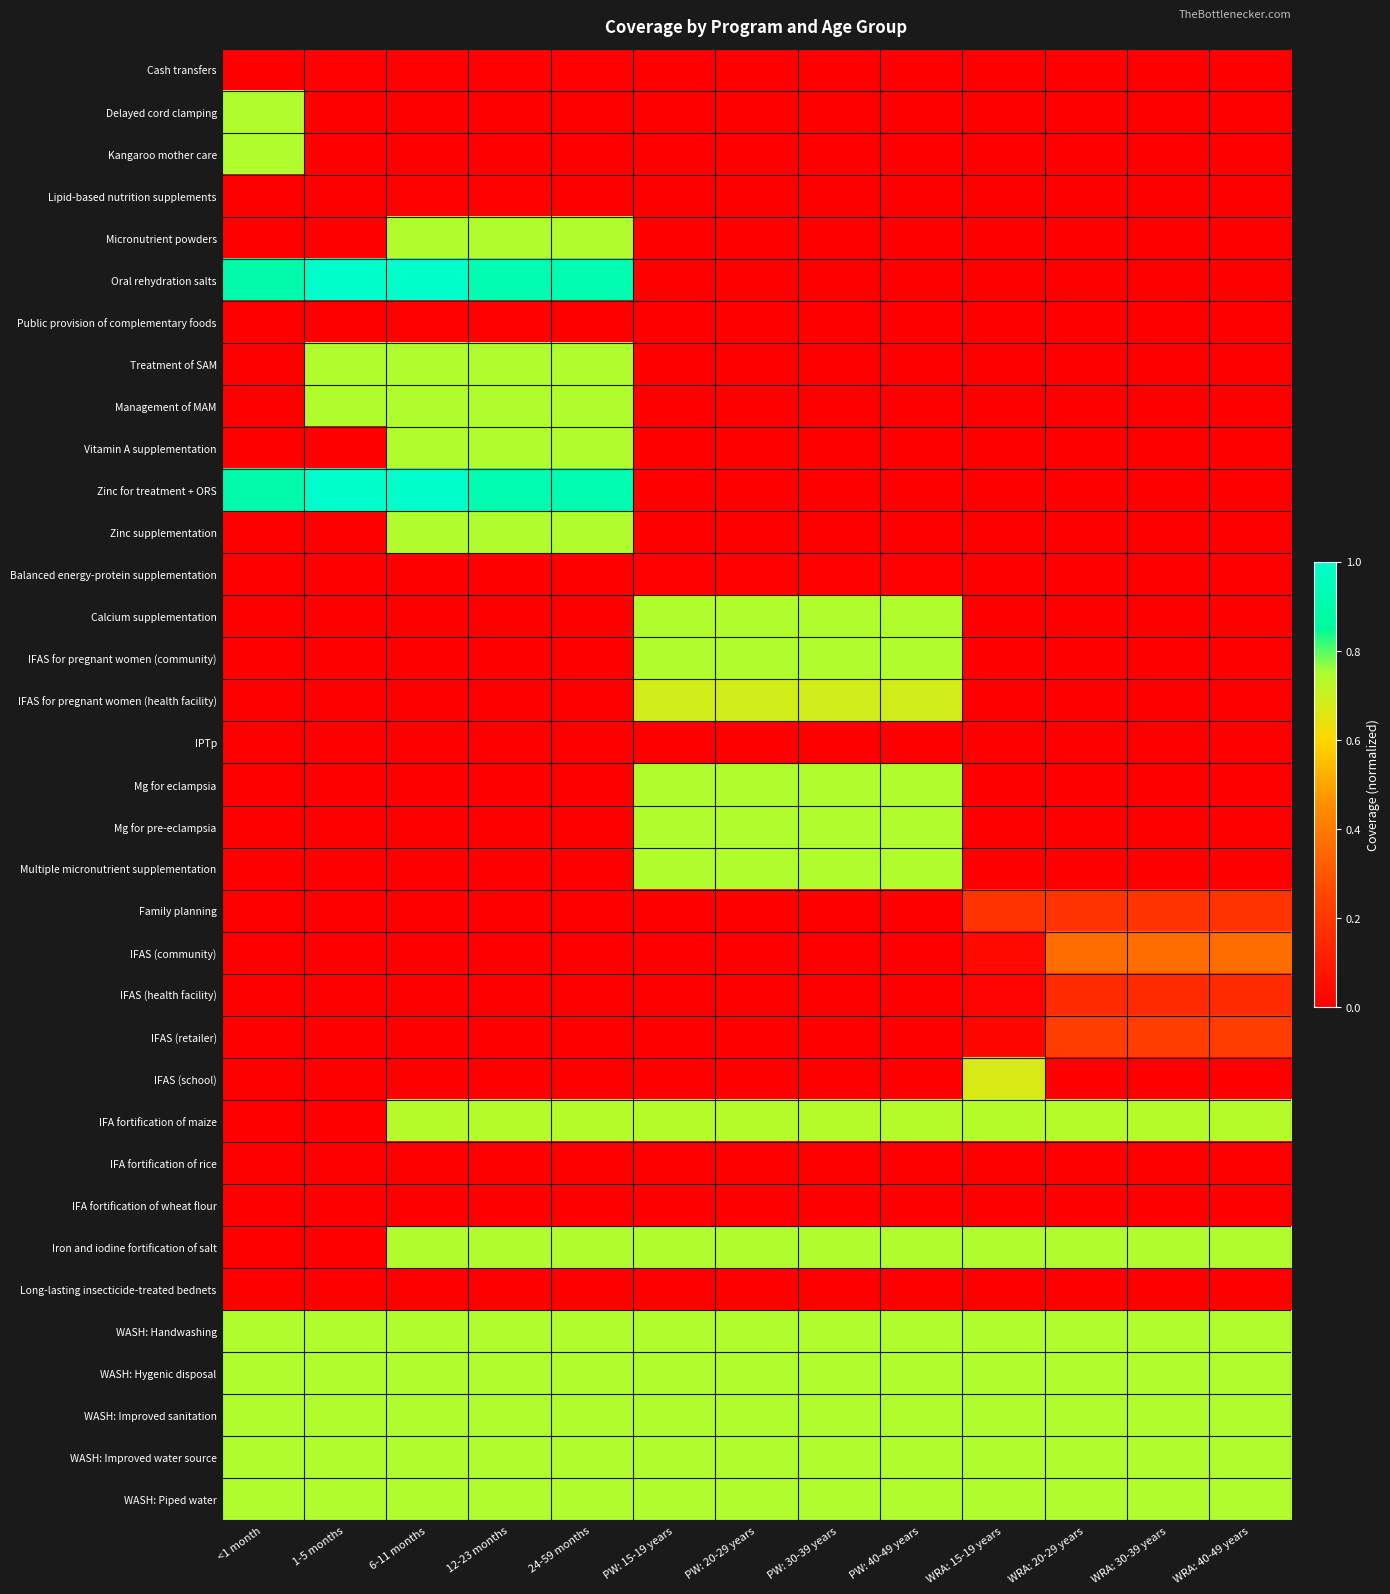

Which series has the largest total across all categories?

WASH: Handwashing